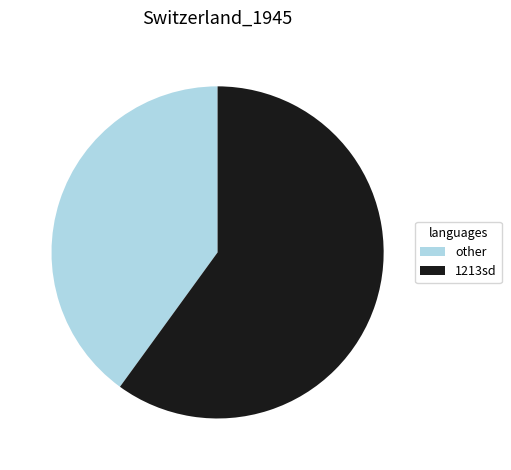

What is the largest slice in the pie chart?

1213sd